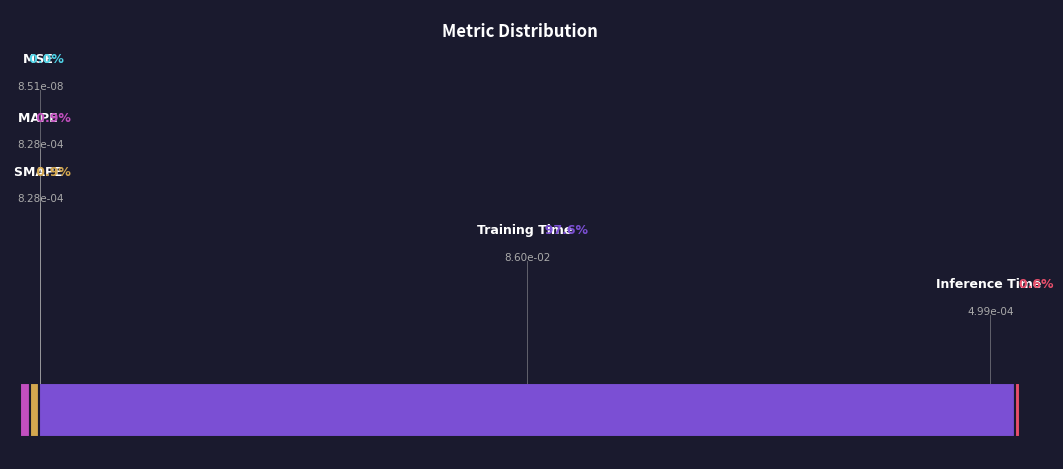

Does Inference Time account for over 50% of the chart?

No